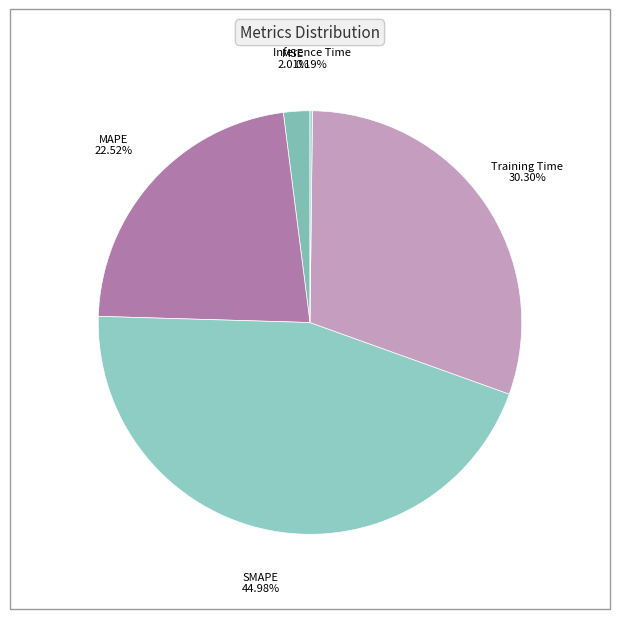

Which has a higher value, Training Time or MAPE?

Training Time